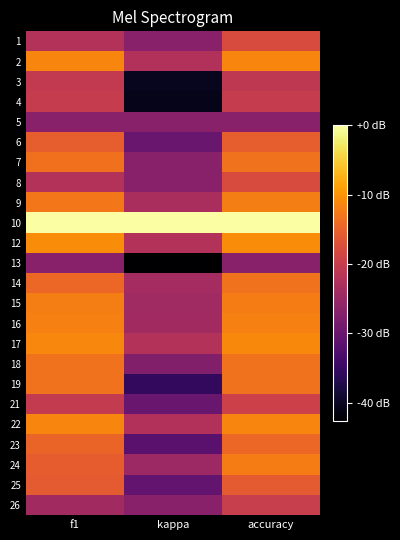

How many series are shown in this chart?

24